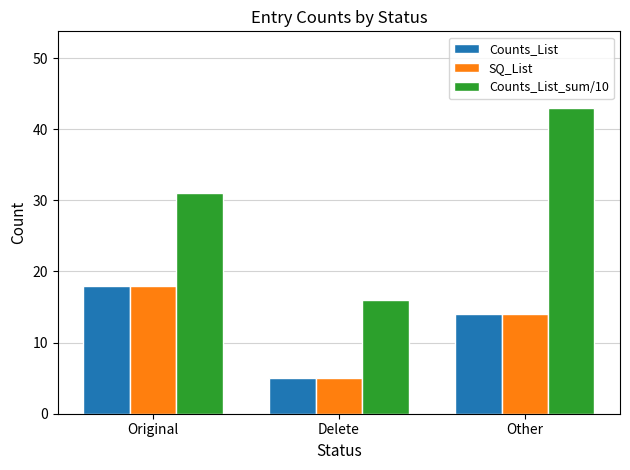

Reading right to left, transcribe all the data shown in this chart.

Counts_List: 14	5	18
SQ_List: 14	5	18
Counts_List_sum/10: 43	16	31